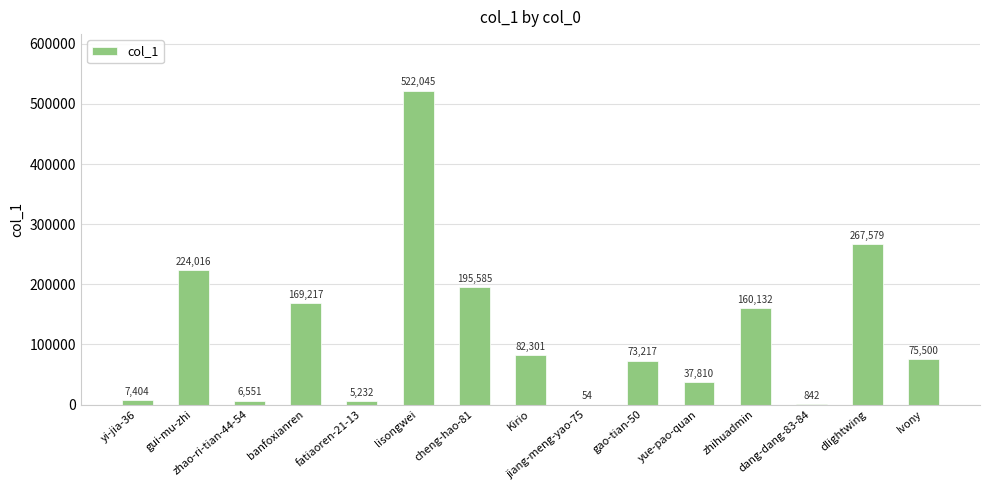

What is the maximum value shown in the chart?

522045